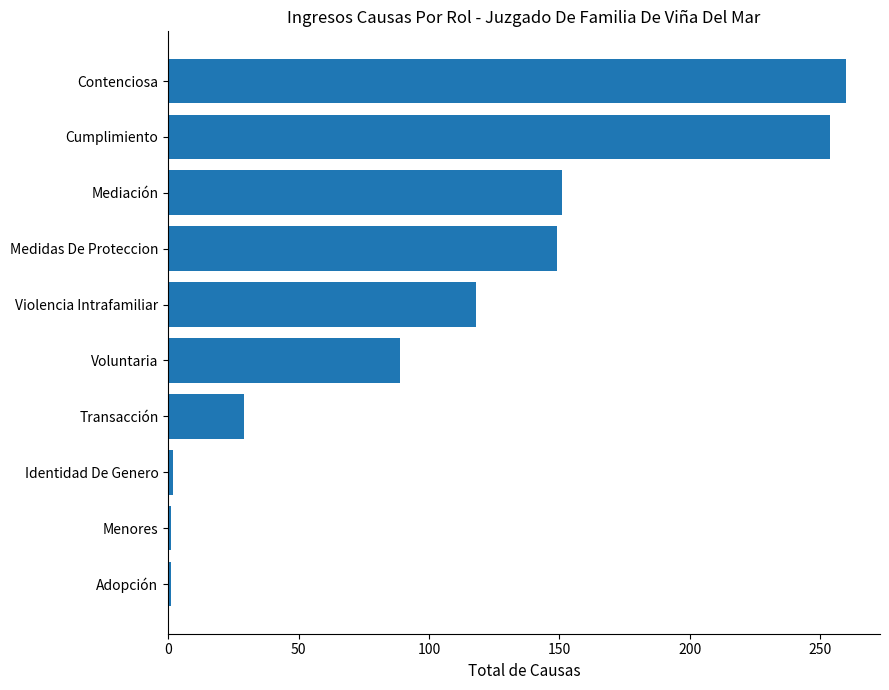

Approximately how many times larger is the value at Violencia Intrafamiliar compared to Contenciosa?

0.5